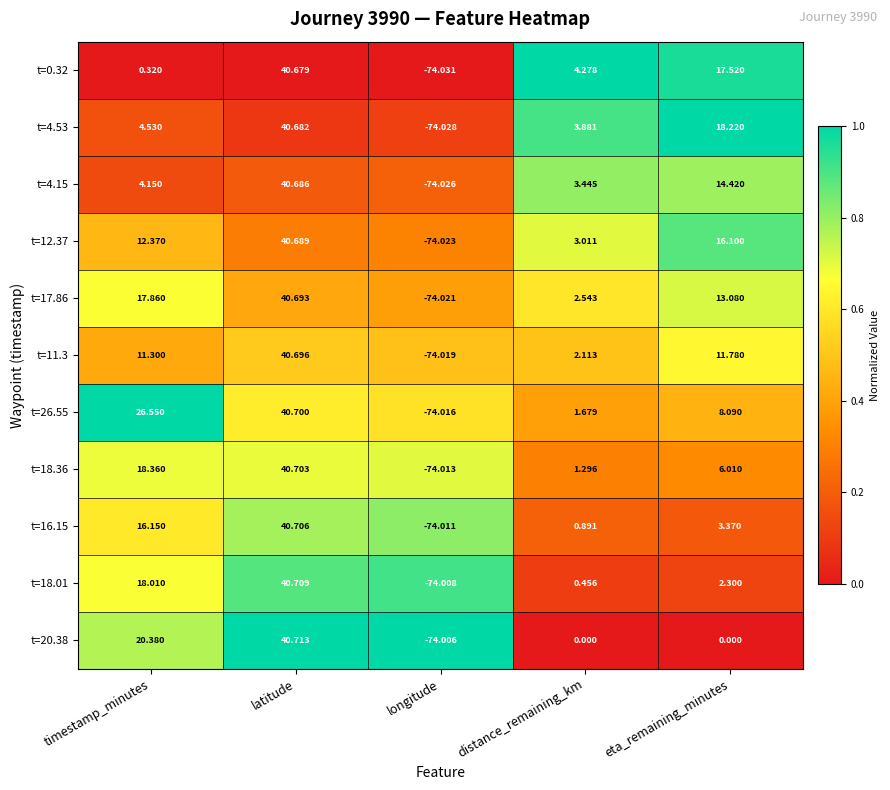

At which label does t=17.86 first exceed 13?

timestamp_minutes